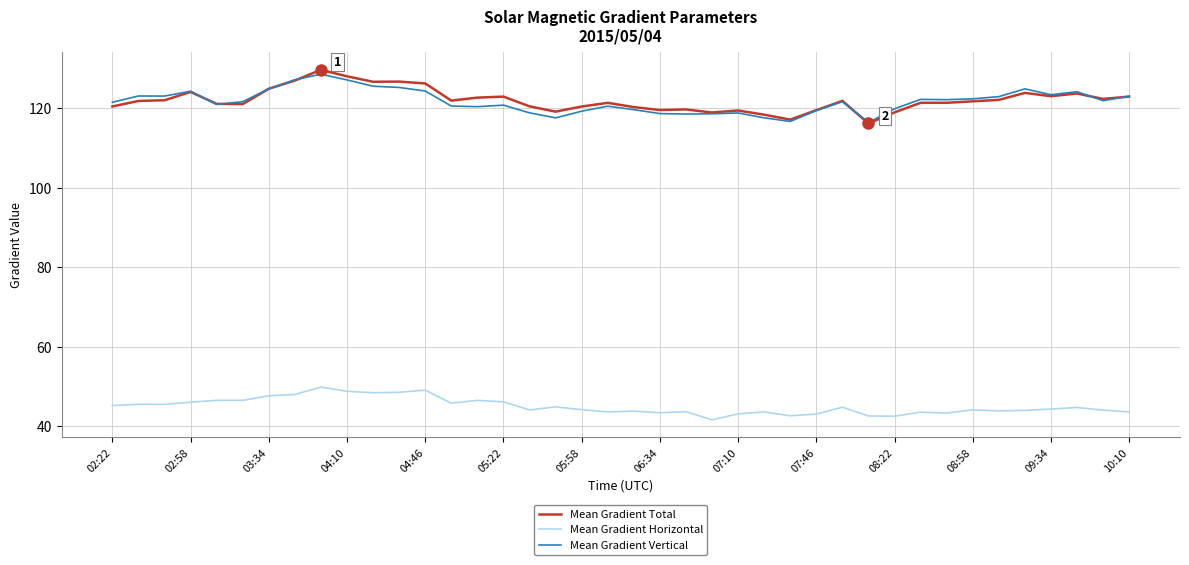

What is the greatest value displayed?

129.6